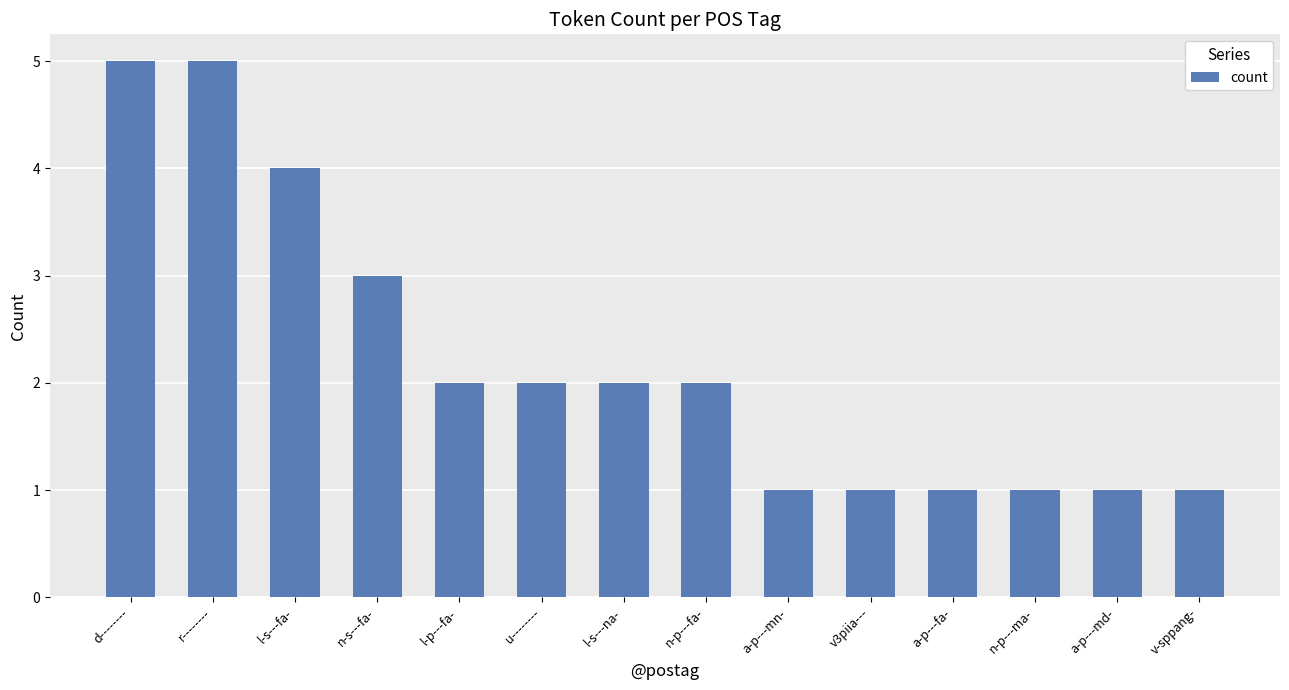

What is the greatest value displayed?

5